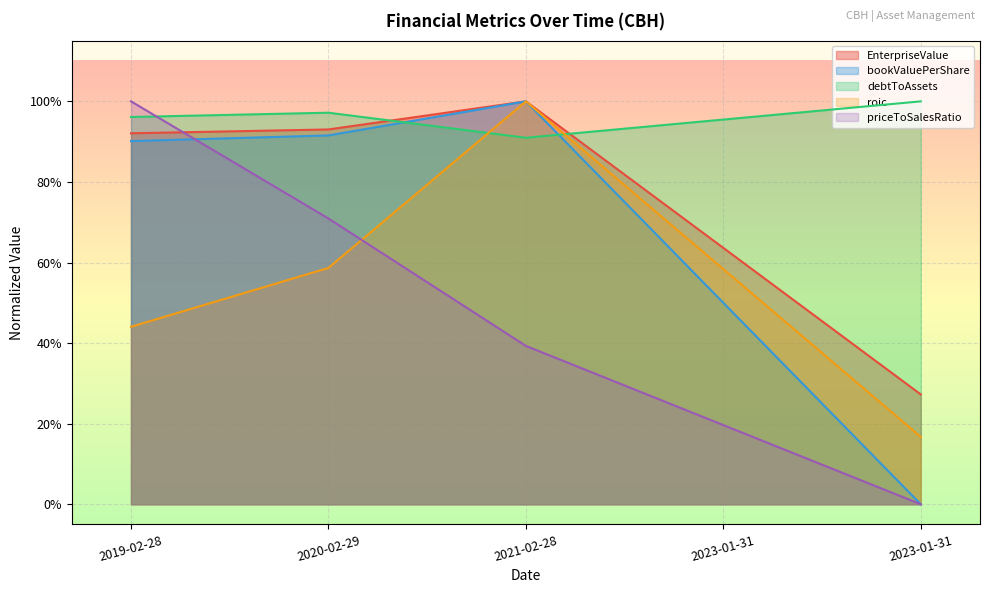

Between which two adjacent categories do EnterpriseValue and priceToSalesRatio first intersect?

2019-02-28 and 2020-02-29